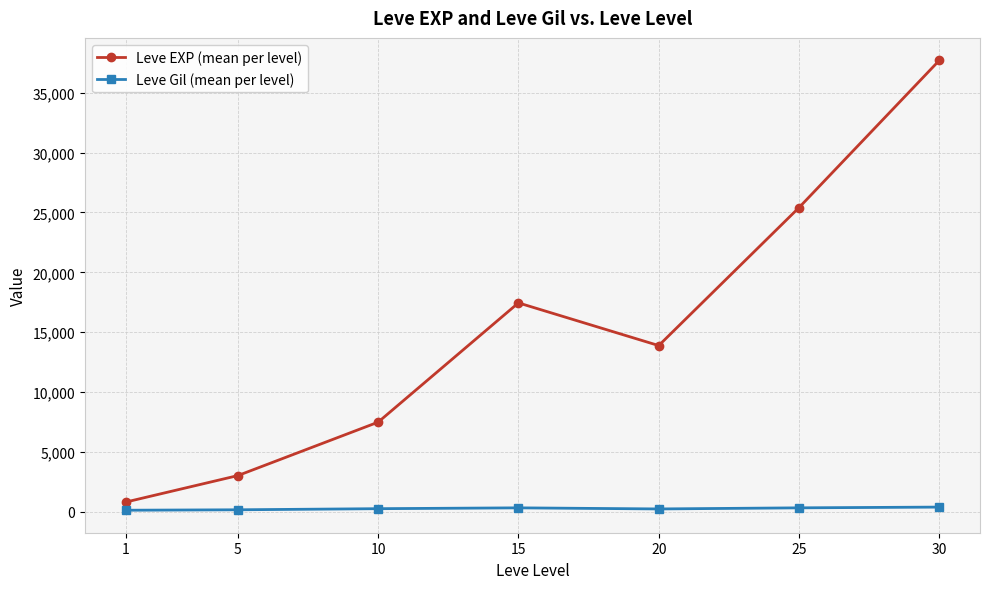

The value of Leve EXP (mean per level) at 15 is 29164.6. True or false?

False